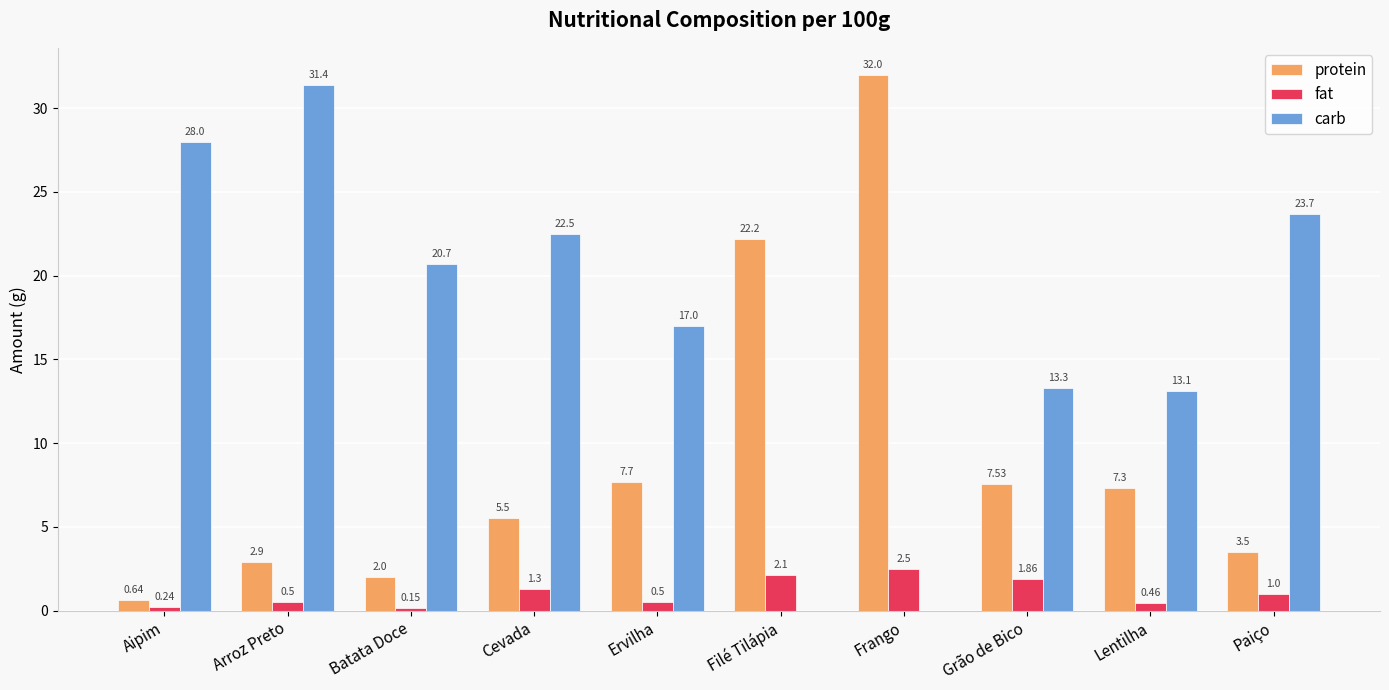

Which label corresponds to the largest value in the chart?

Frango